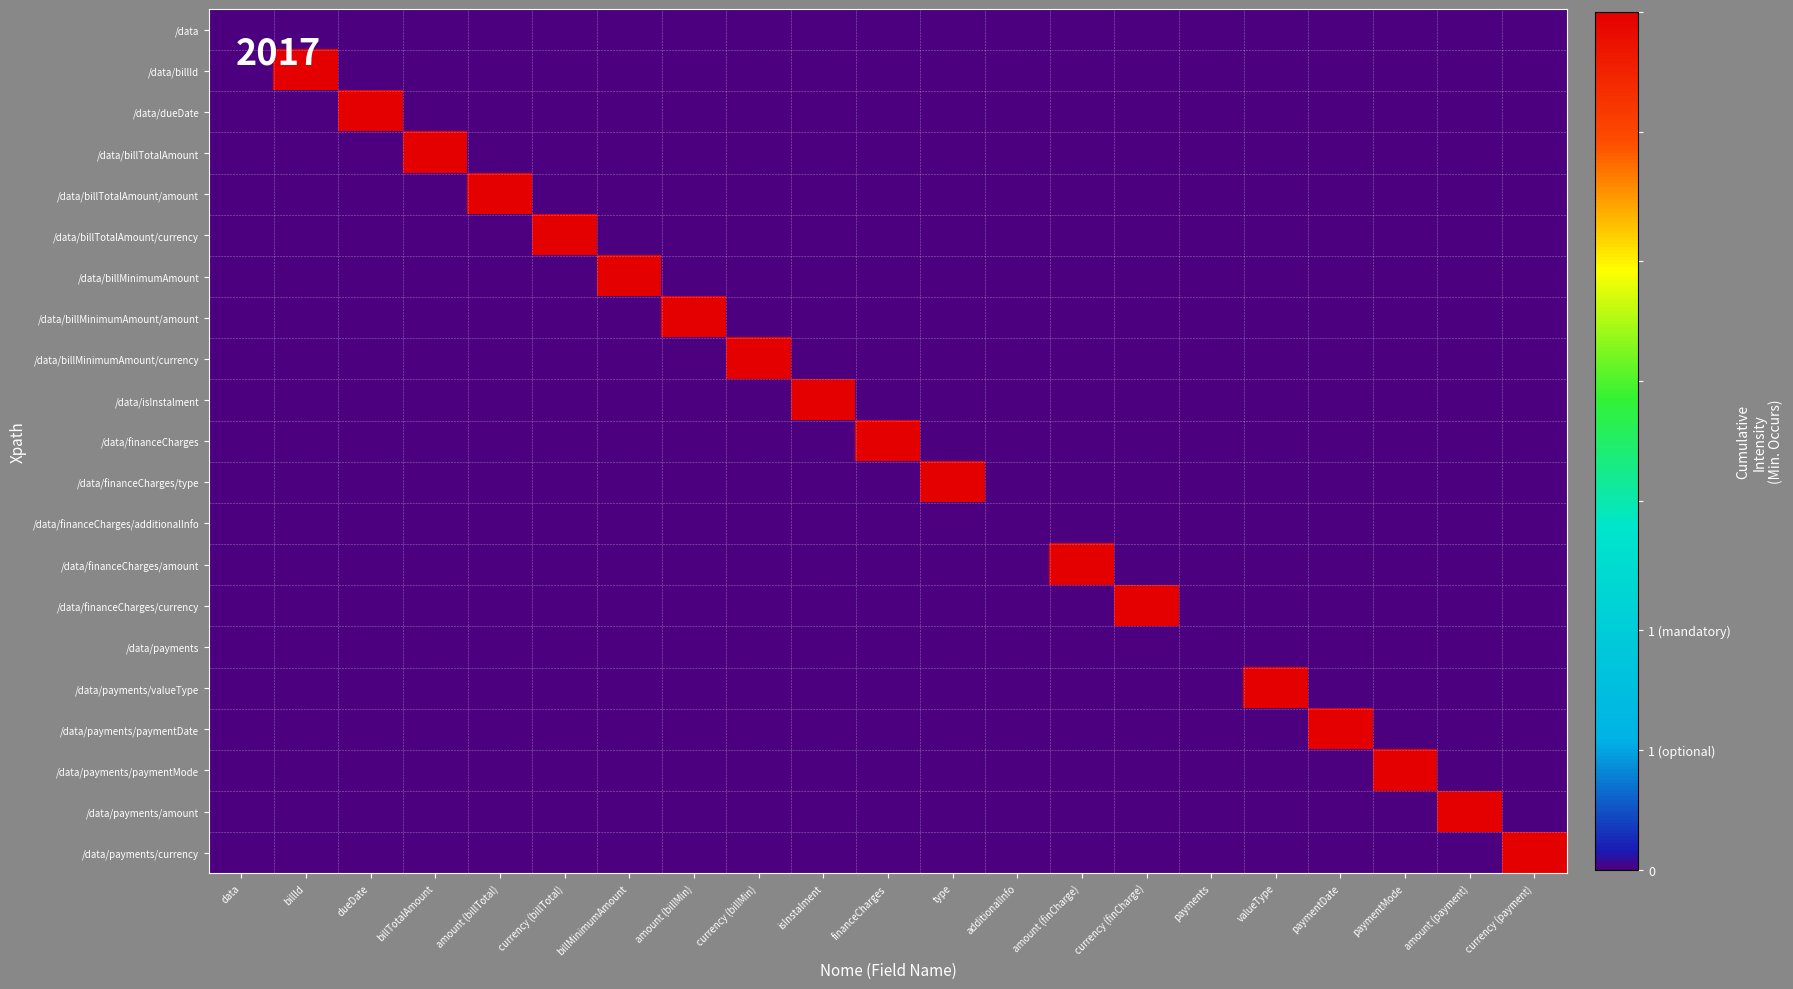

At how many categories does at least one series exceed 0?

18